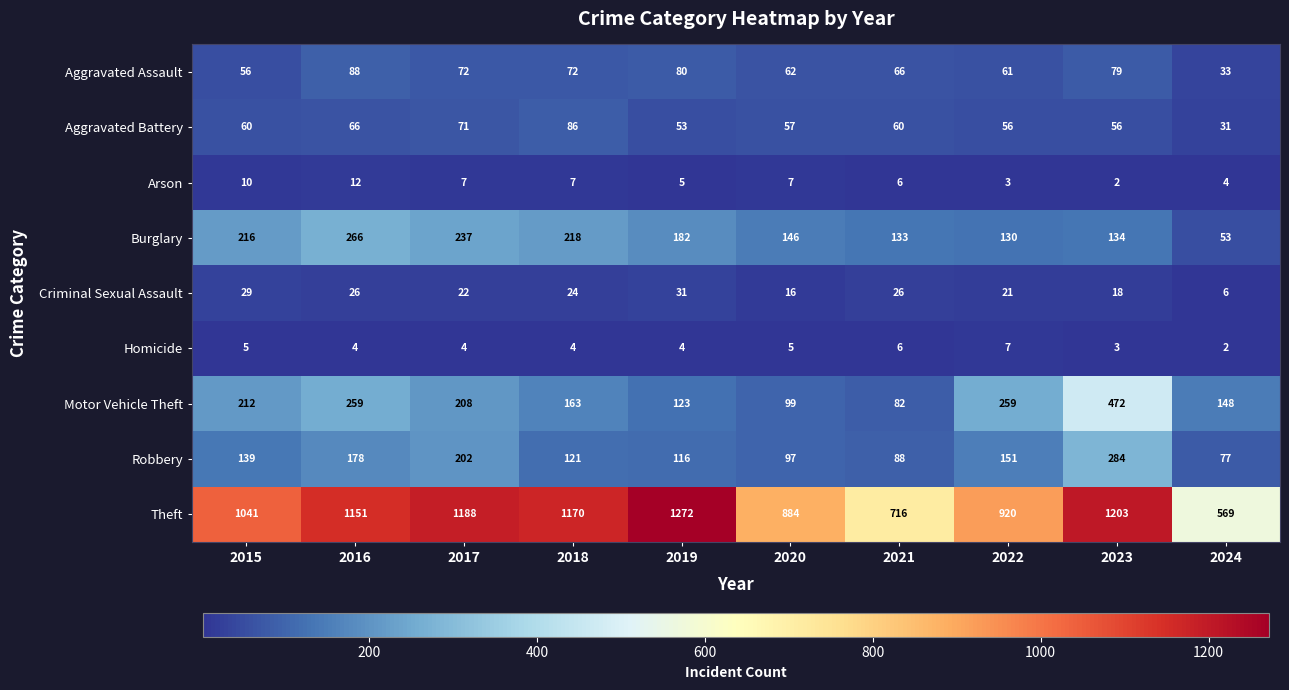

Read the Aggravated Battery value at 2020, to the nearest 10.

60